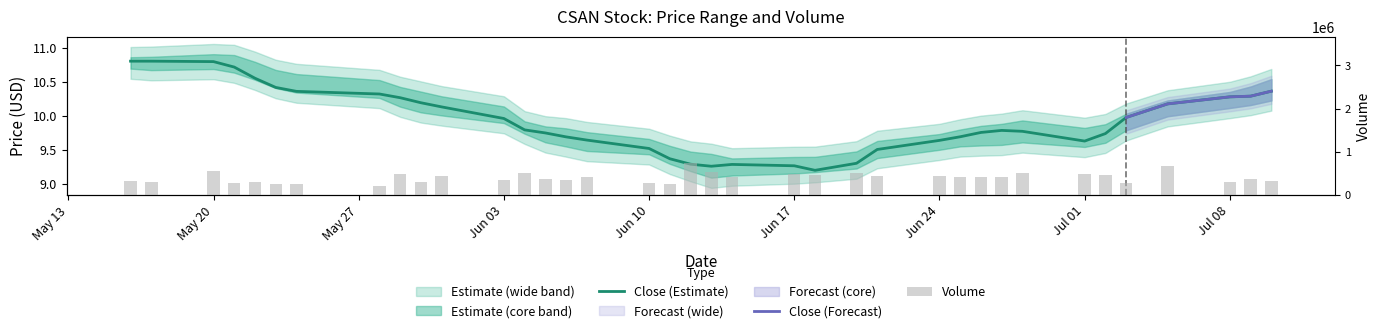

What is the difference between the maximum and second lowest values in the High series?

1.5